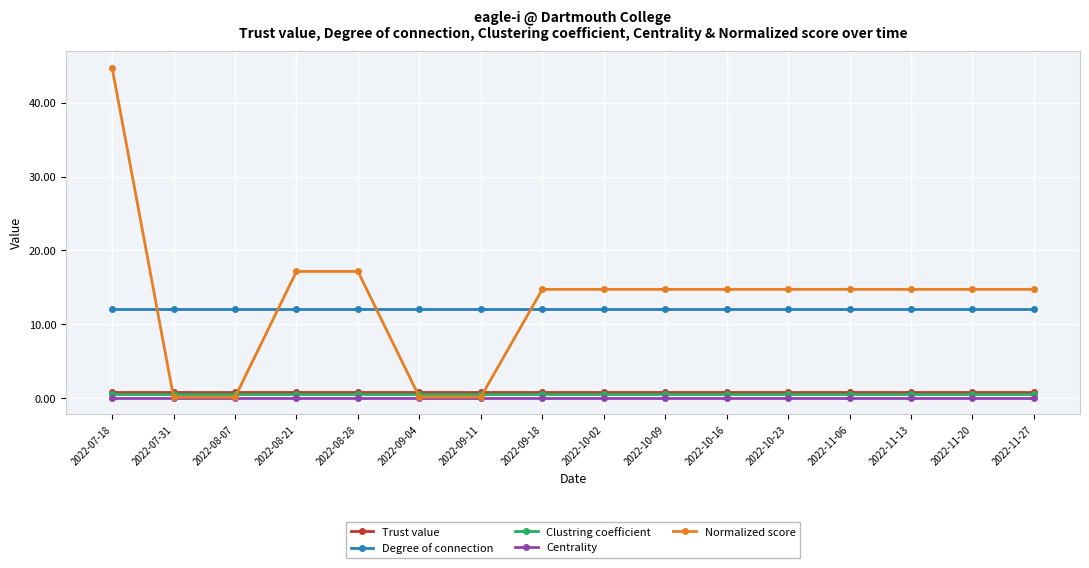

Is the value of Degree of connection at 2022-09-11 greater than the value of Clustring coefficient at 2022-09-18?

Yes